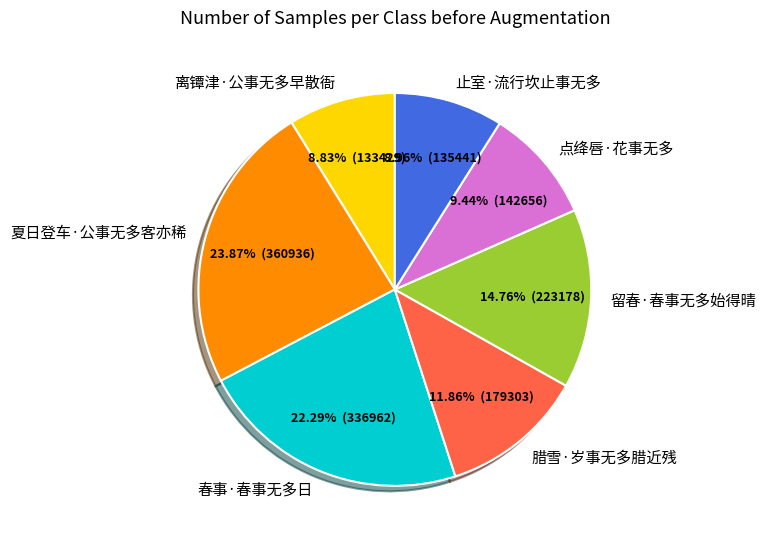

True or false: 点绛唇·花事无多 accounts for 9% of the total.

True